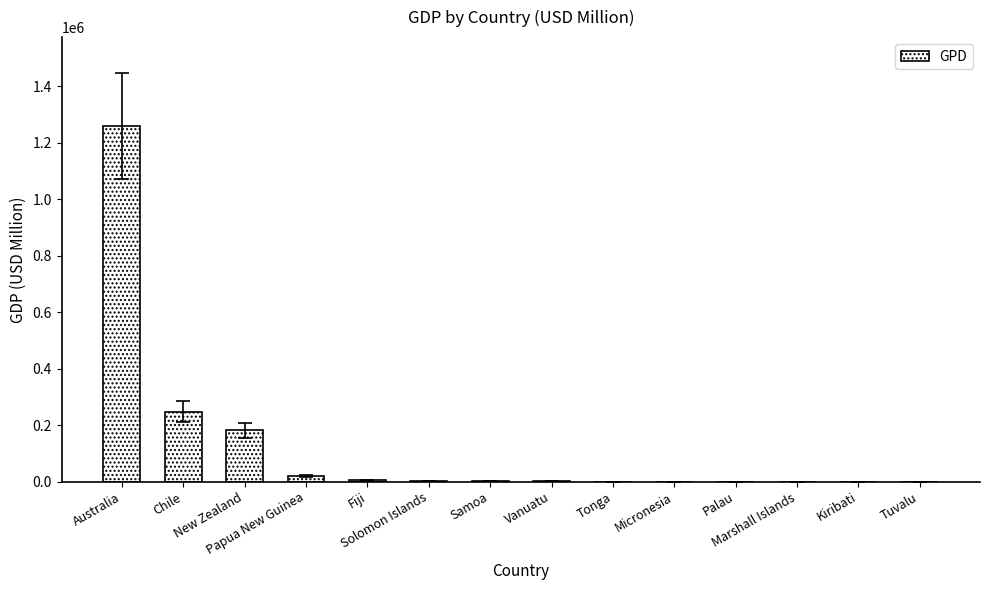

What is the sum of all values?

1716782